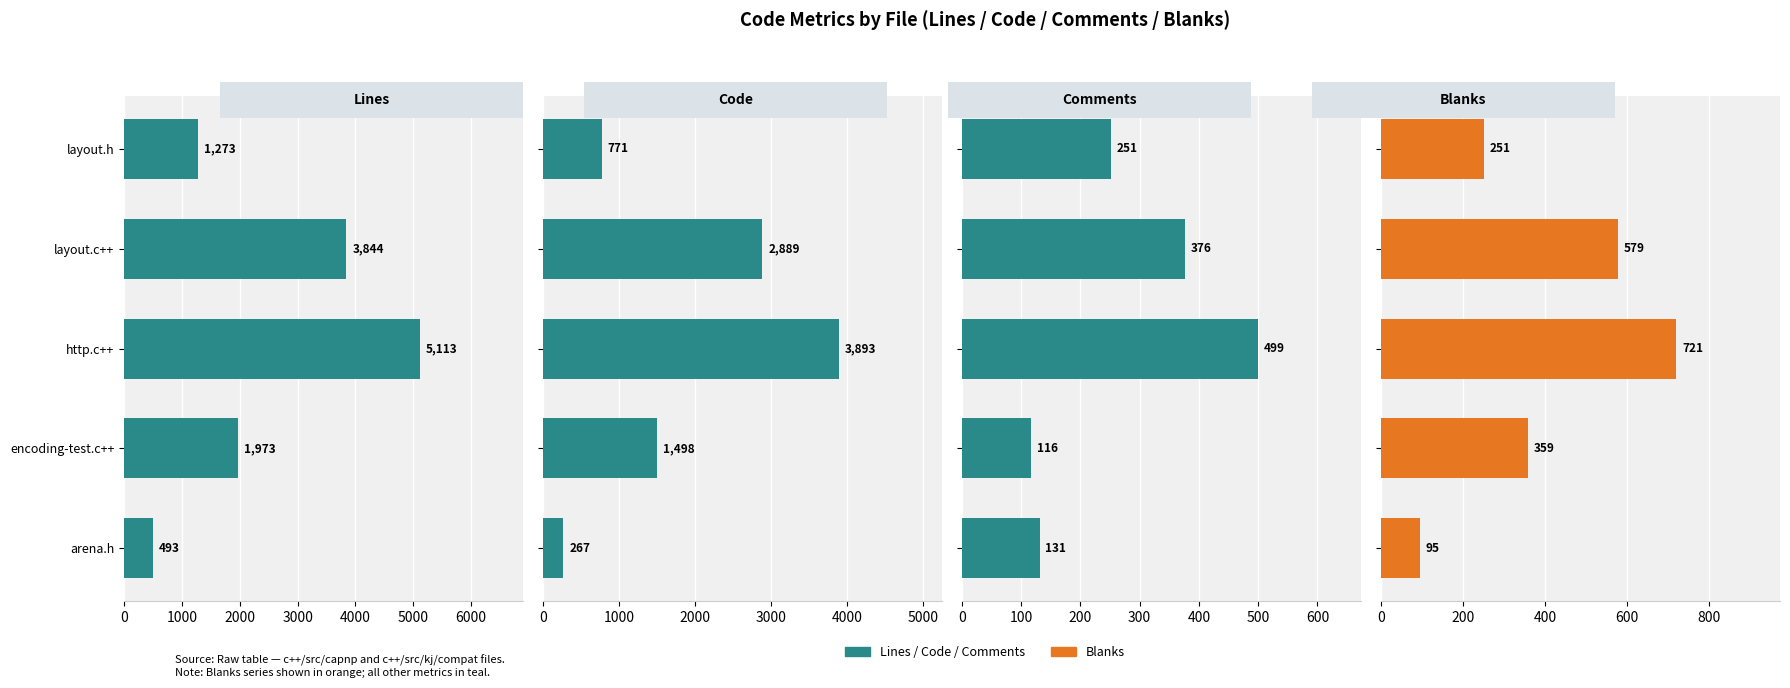

How many data points in Blanks are less than 359?

2